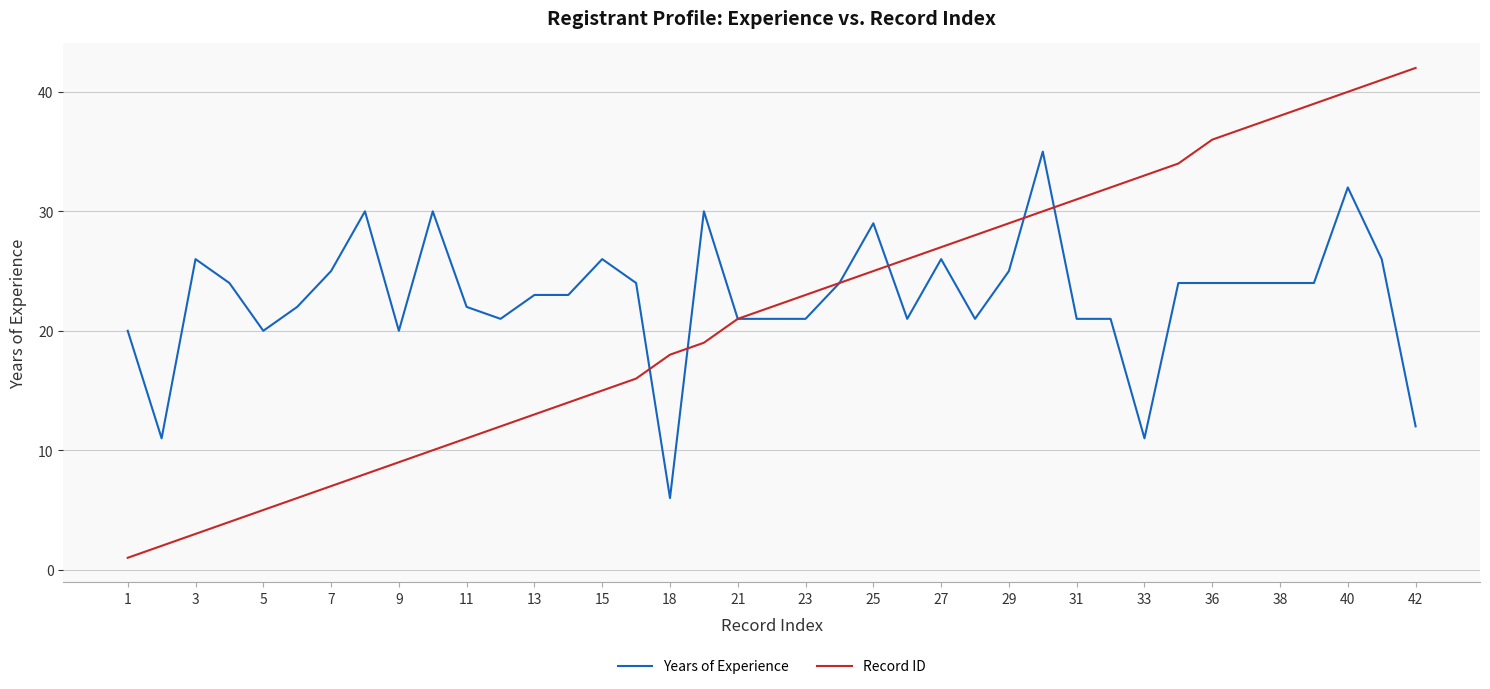

After their last crossing, which series has the higher values: Record ID or Years of Experience?

Record ID